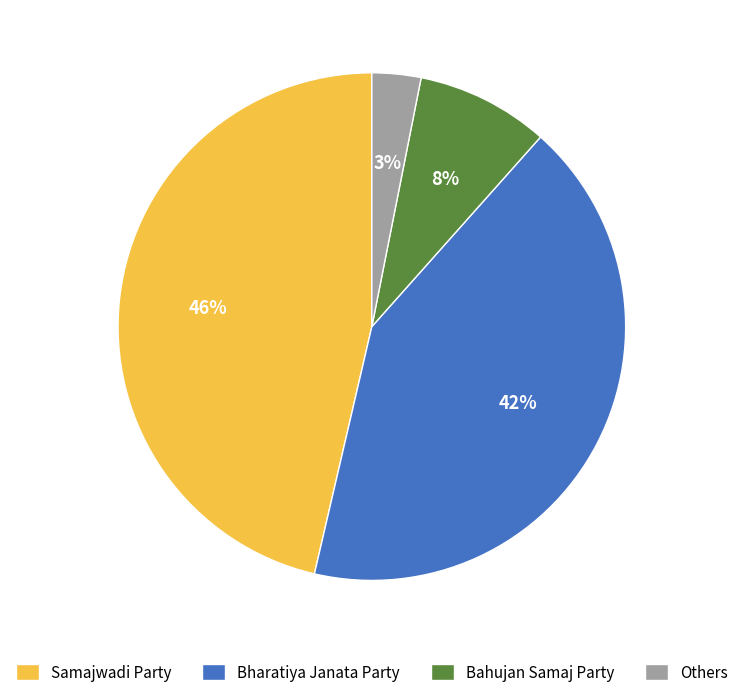

To the nearest percent, what is the difference between the largest and smallest slice percentages?

43%